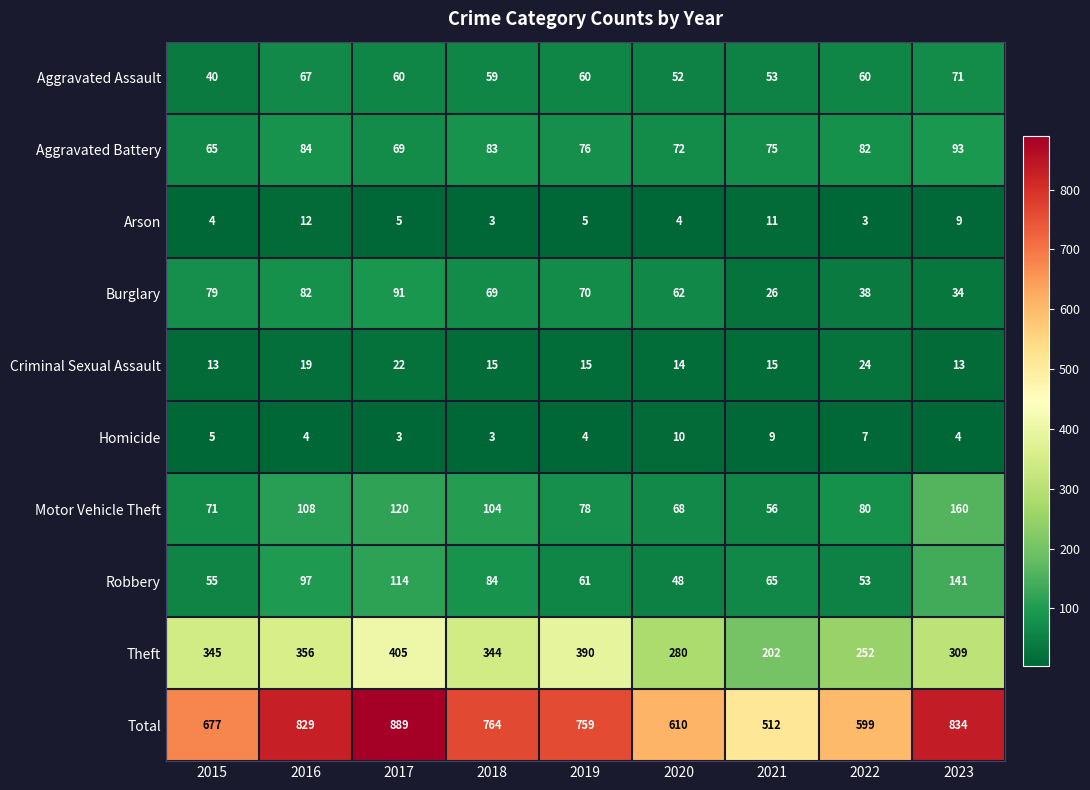

At how many categories does at least one series exceed 331?

9